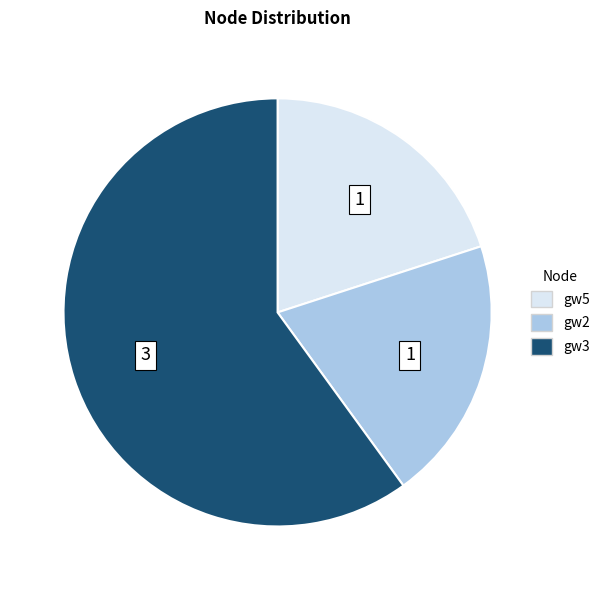

Count the number of slices in the pie.

3